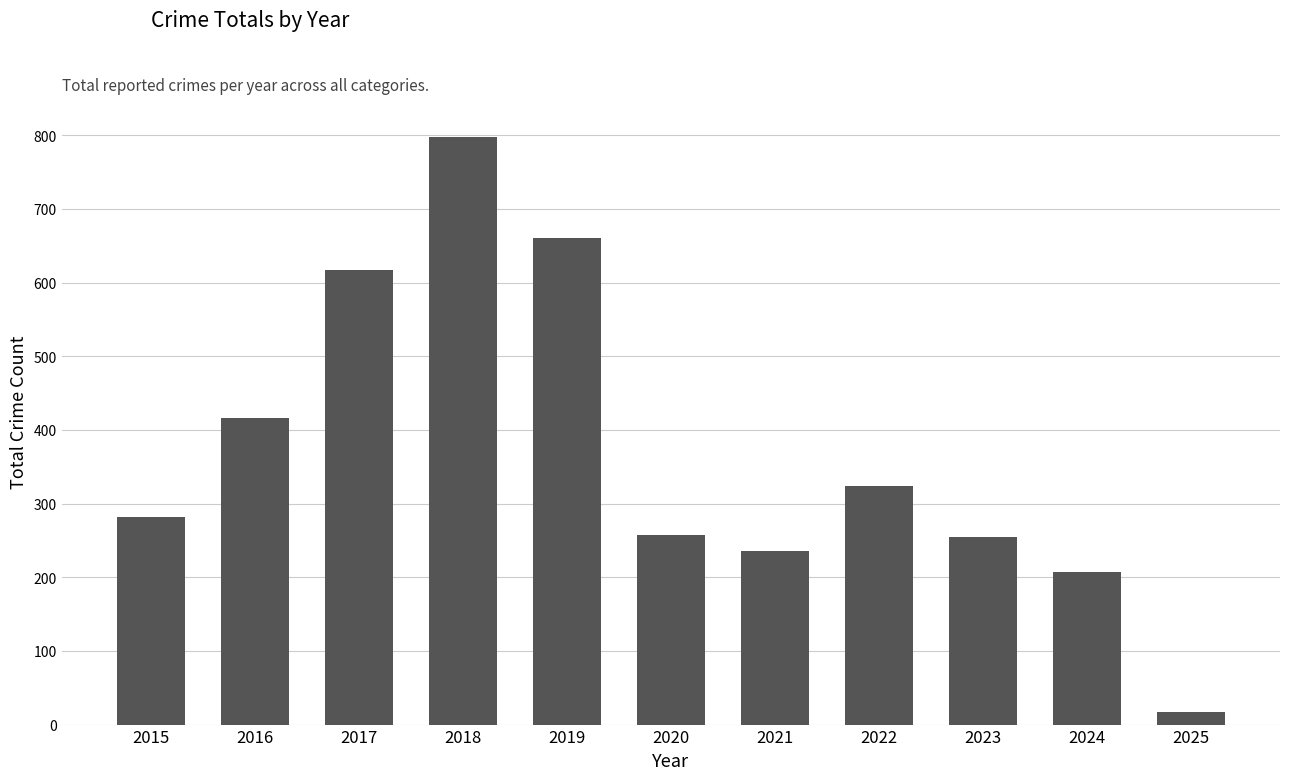

What is the value of the 2nd bar from the left?

416